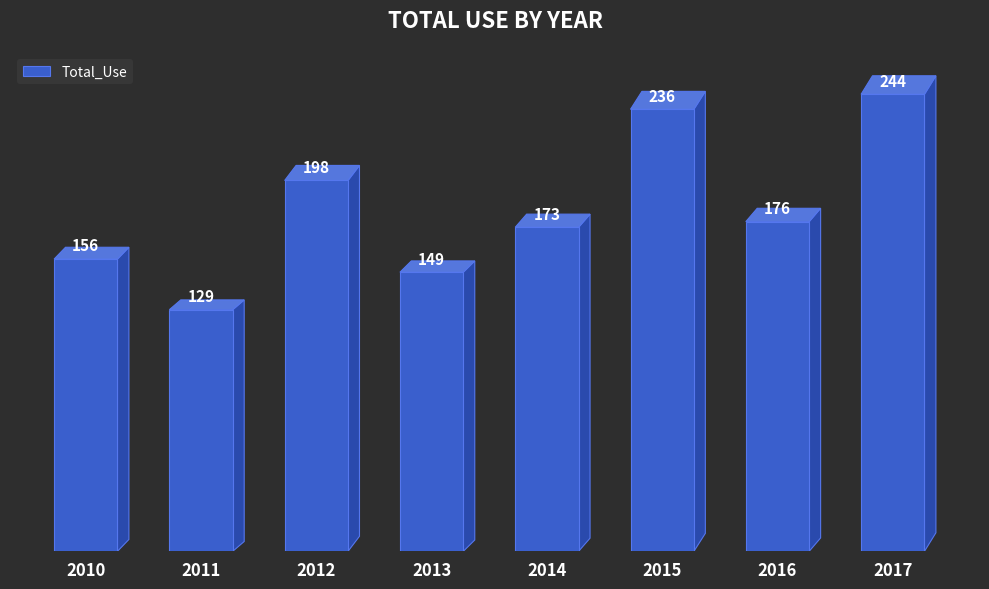

At which category does the chart reach its minimum across all series?

2011